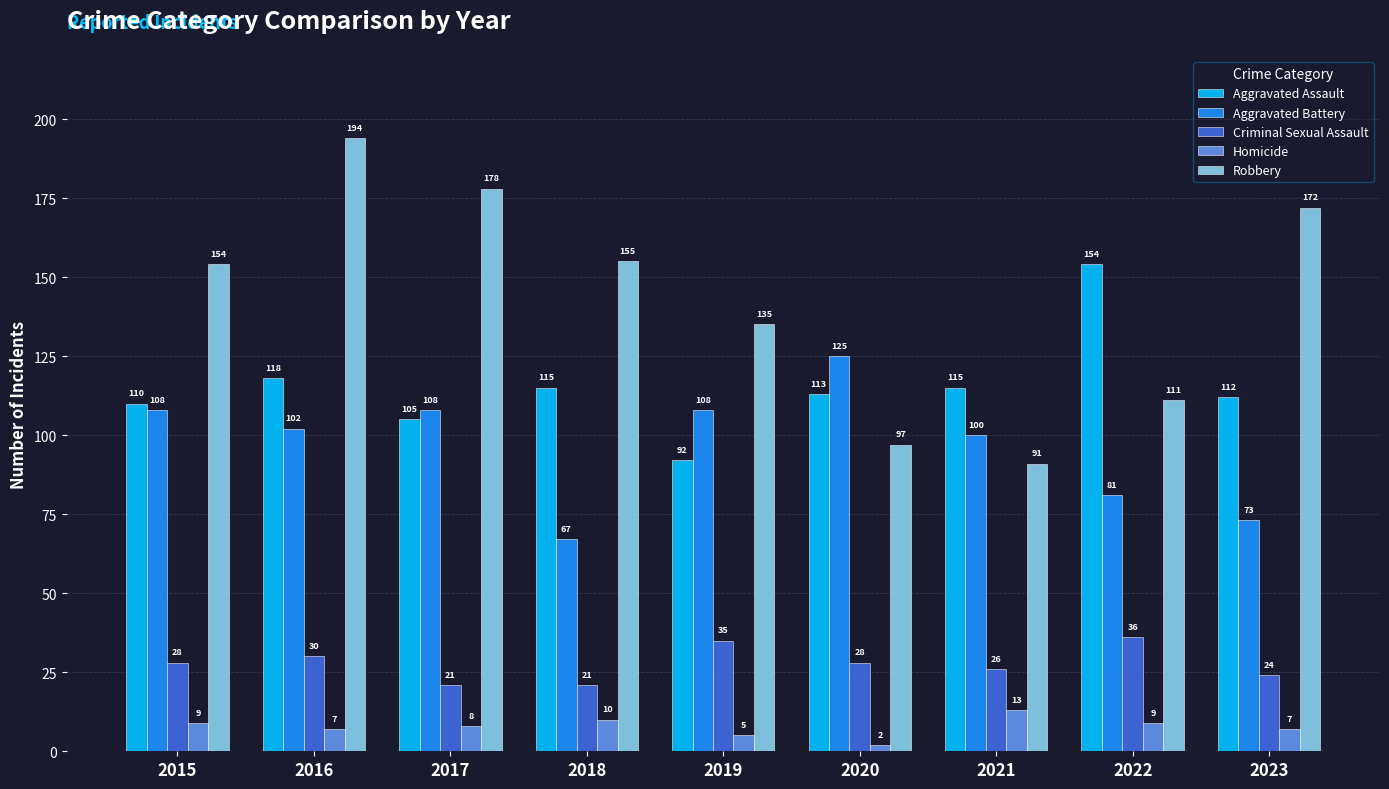

Rank the series at 2018 from lowest to highest value.

Homicide, Criminal Sexual Assault, Aggravated Battery, Aggravated Assault, Robbery